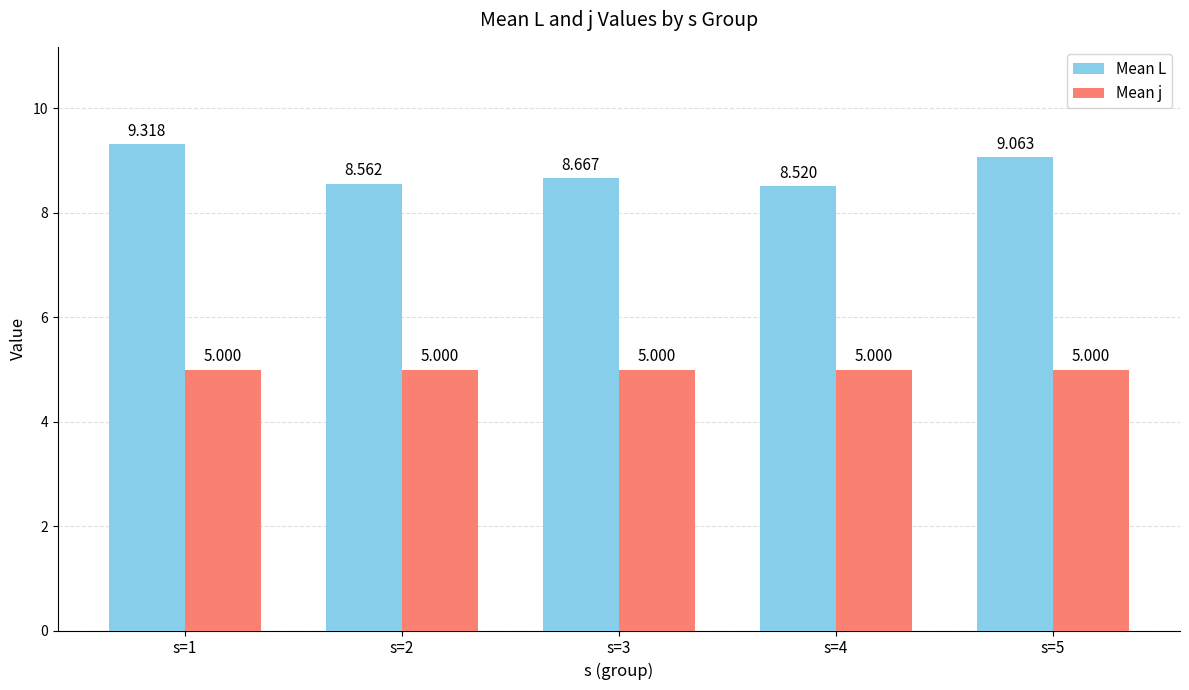

What is the sum of all Mean j values?

25.0